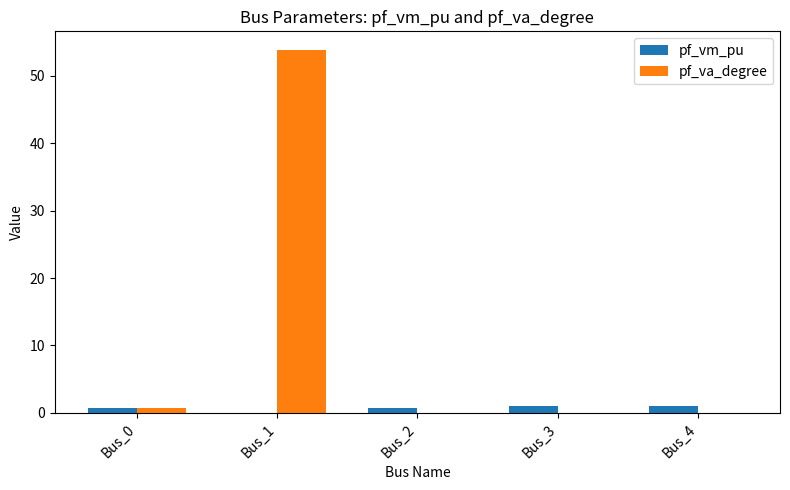

What is the sum of all pf_vm_pu values?

3.5